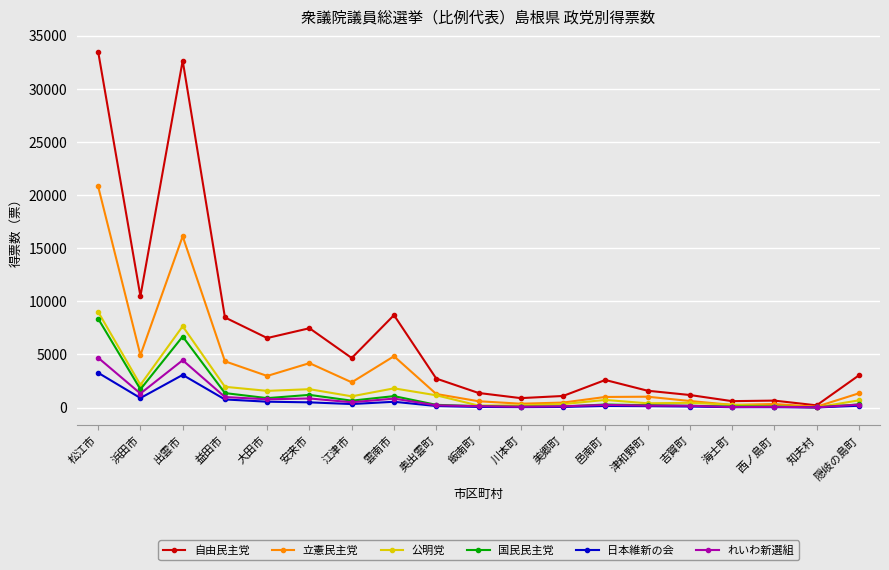

Which series has the largest range (max minus min)?

自由民主党